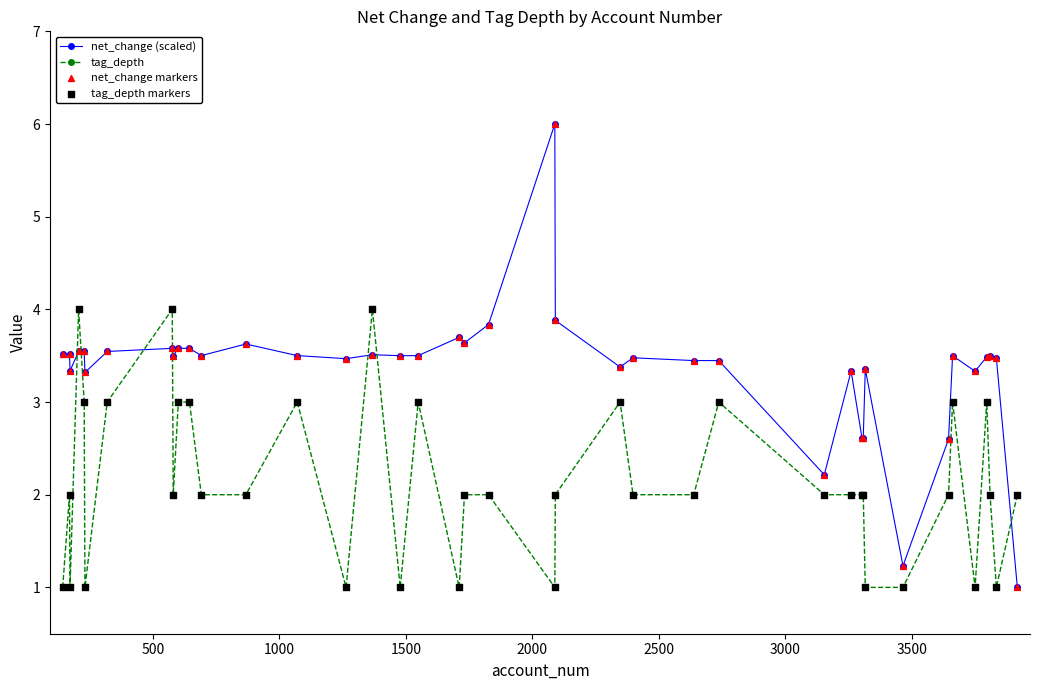

Which series has the largest range (max minus min)?

net_change (scaled)